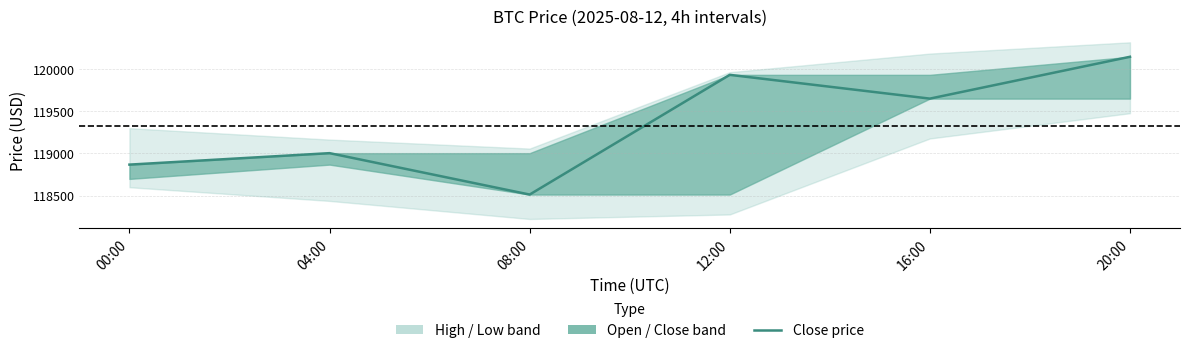

At which category does the chart reach its minimum across all series?

08:00